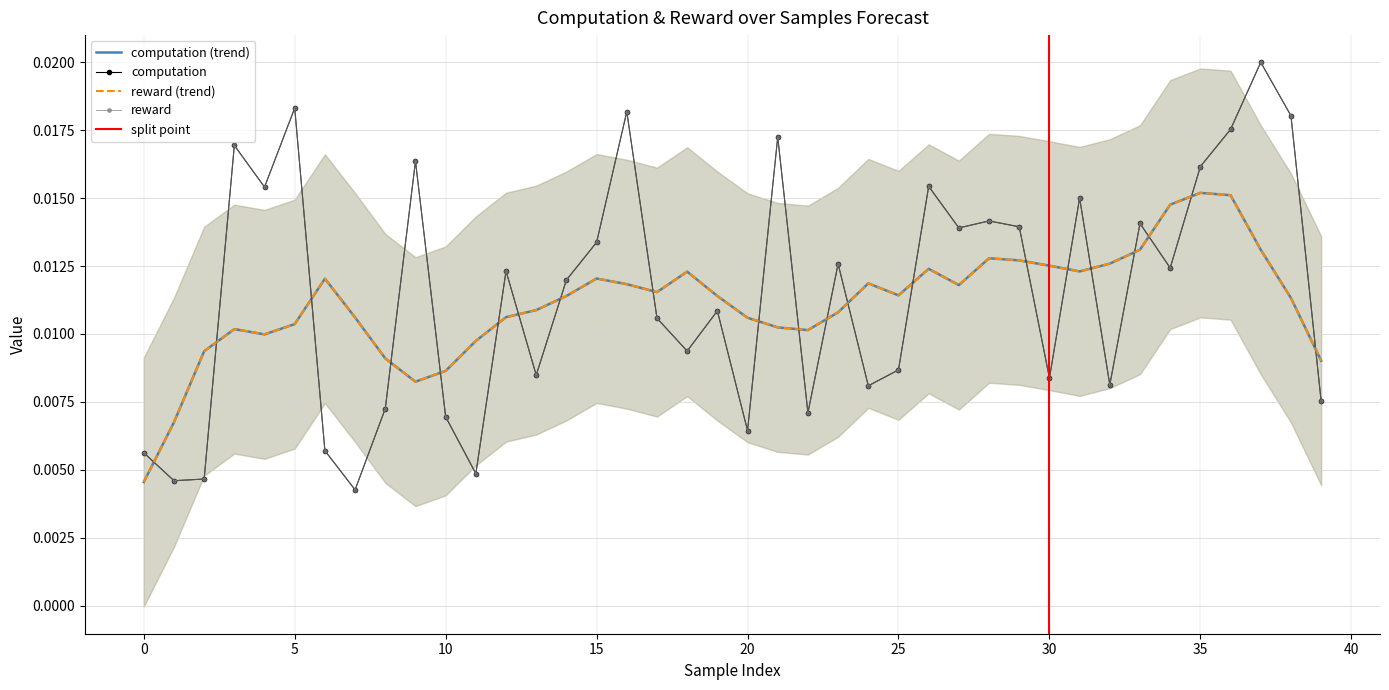

How many intersections are there between computation (trend) and computation?

21